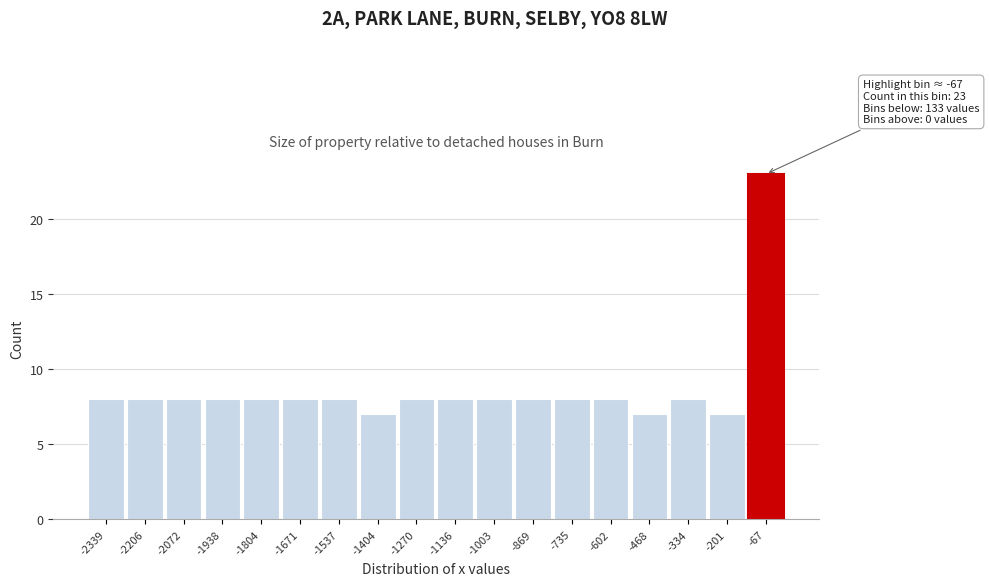

Over which range of the x-axis is the bar tallest?

-140 to 0